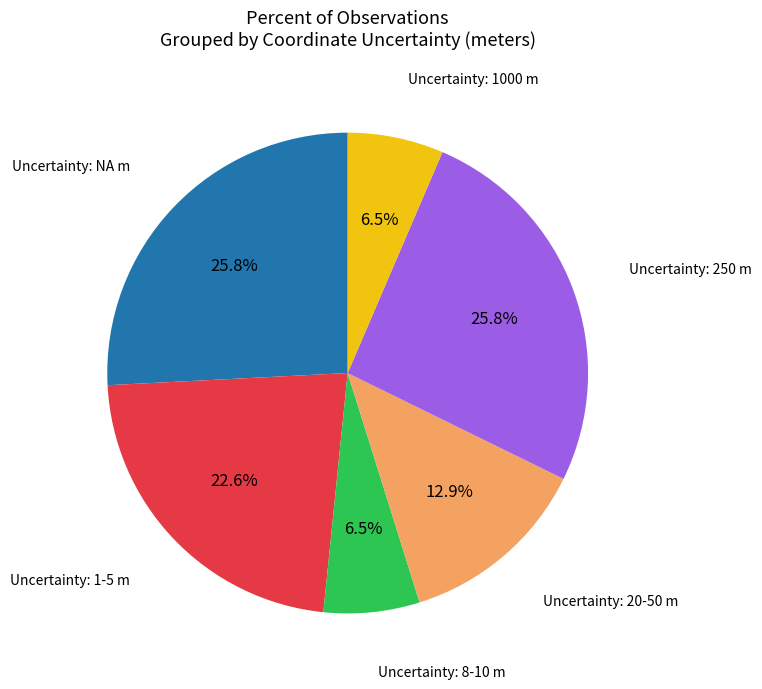

Is there a majority slice in this chart?

No